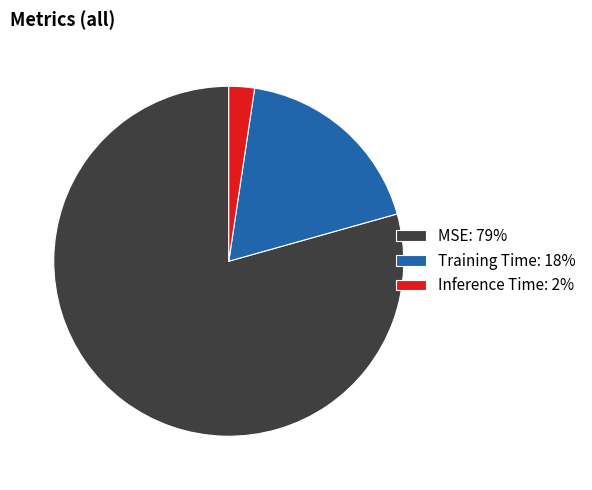

How many slices are in this pie chart?

3